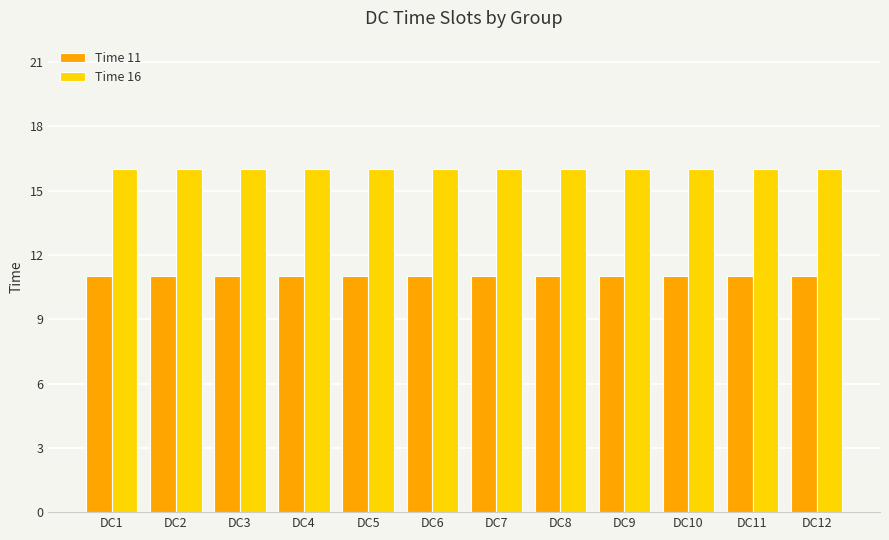

What is the smallest value displayed?

11